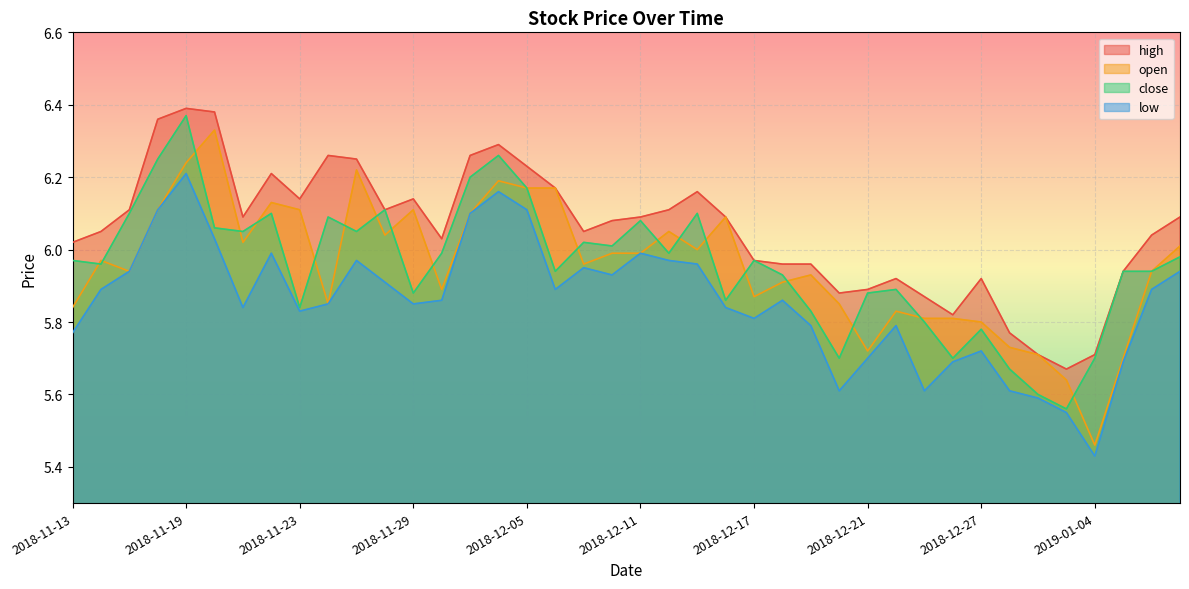

Count the number of data series in this chart.

4